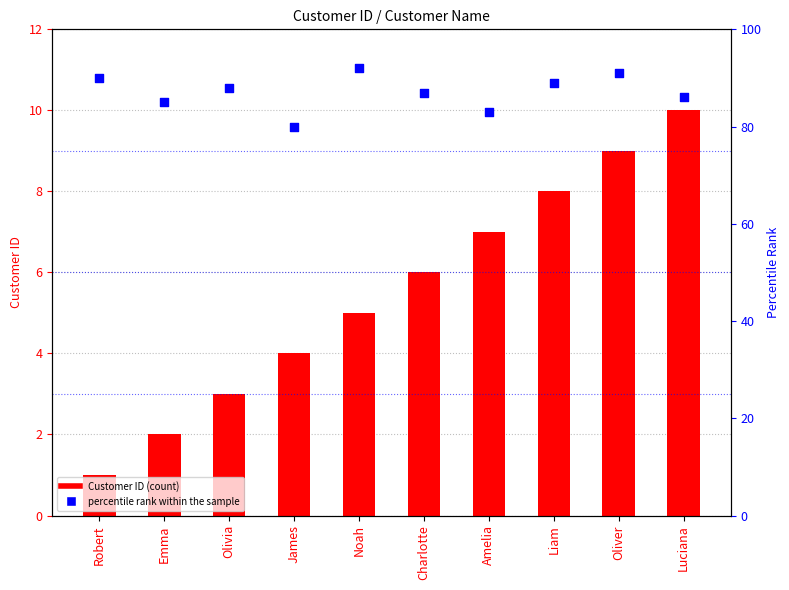

Which series has the largest Y range (max minus min)?

percentile rank within the sample